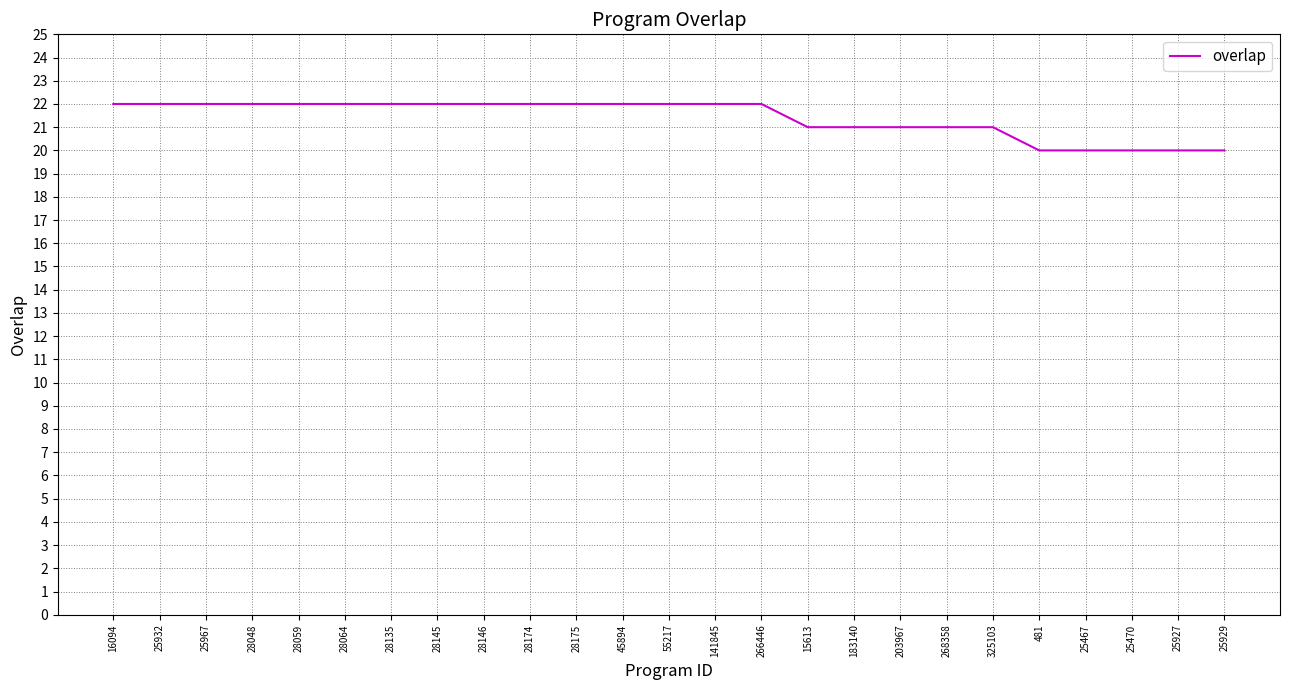

Read the value at 28064.

22